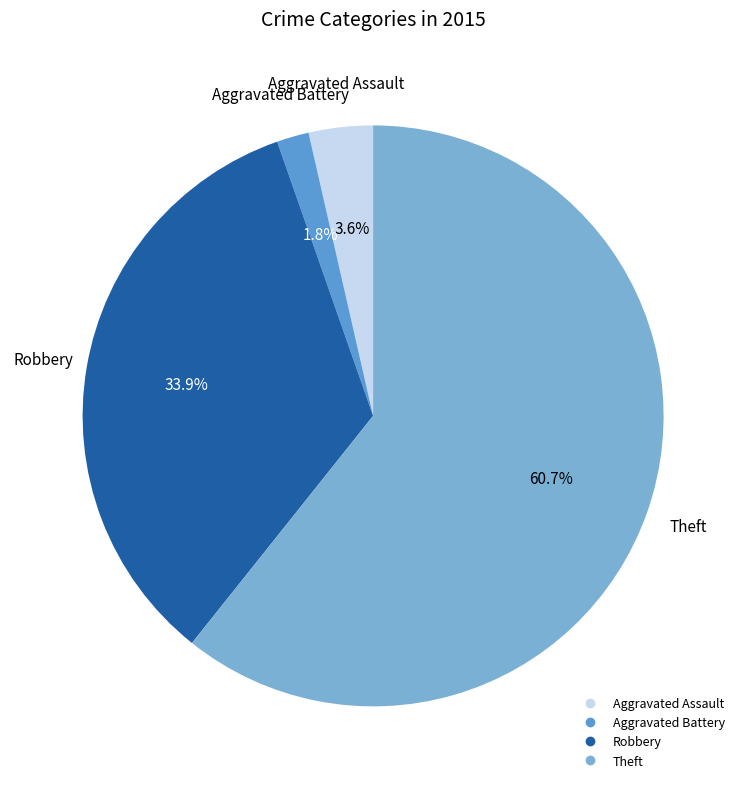

Rank the categories by value from highest to lowest.

Theft, Robbery, Aggravated Assault, Aggravated Battery